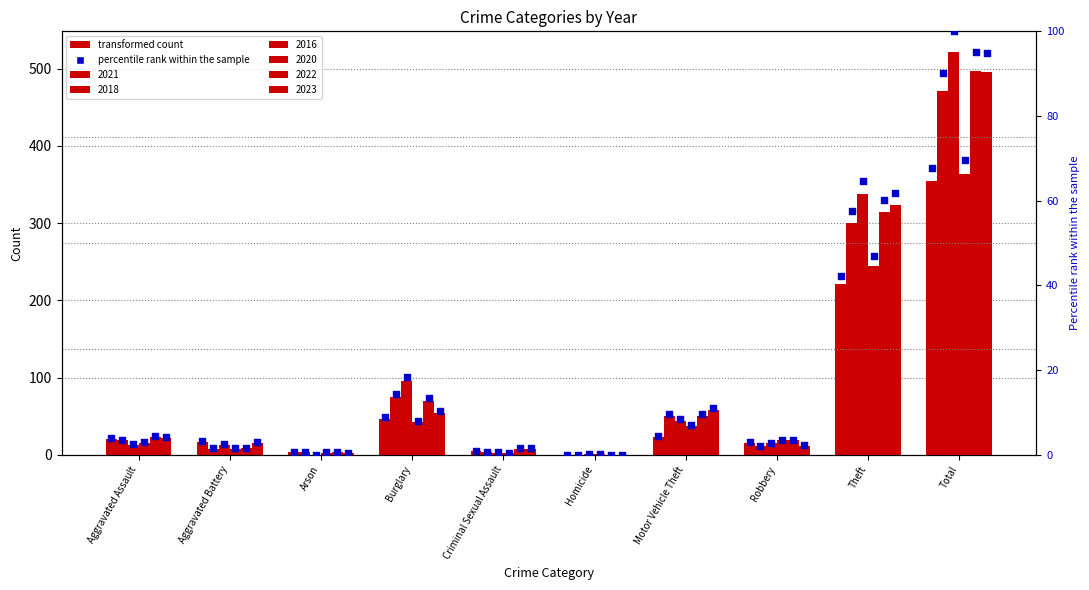

At how many categories does at least one series exceed 422?

1